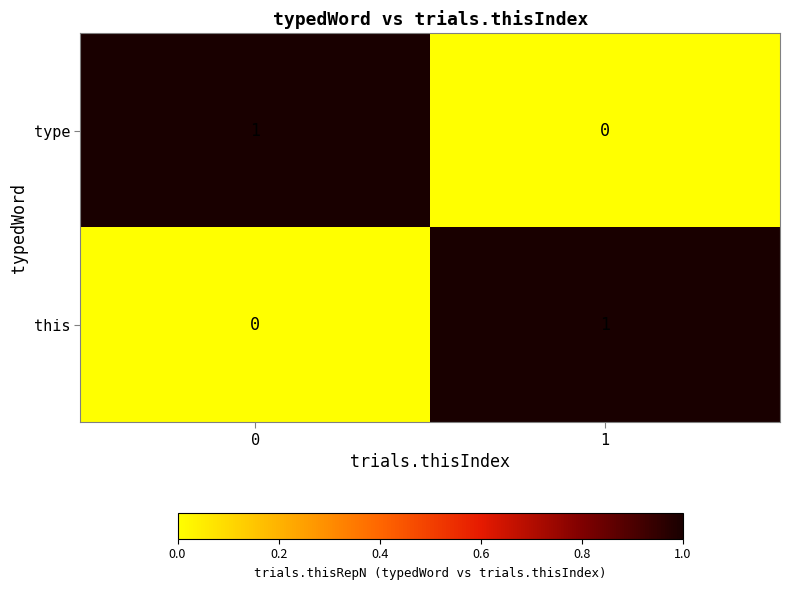

What is the total value across all series at 0?

1